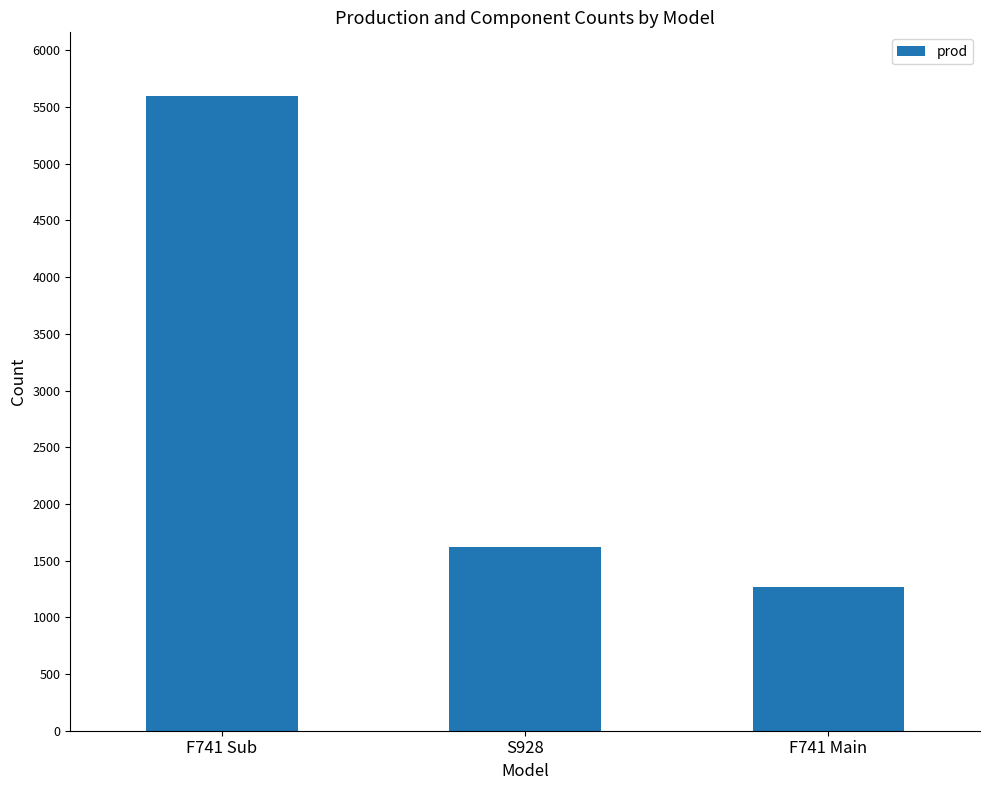

What is the maximum value shown in the chart?

5599